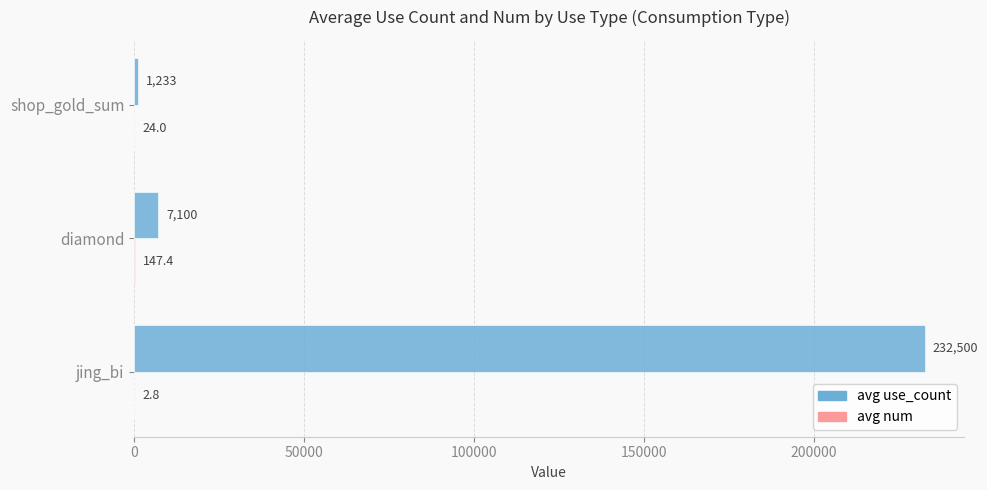

Which series has the largest total across all categories?

avg use_count